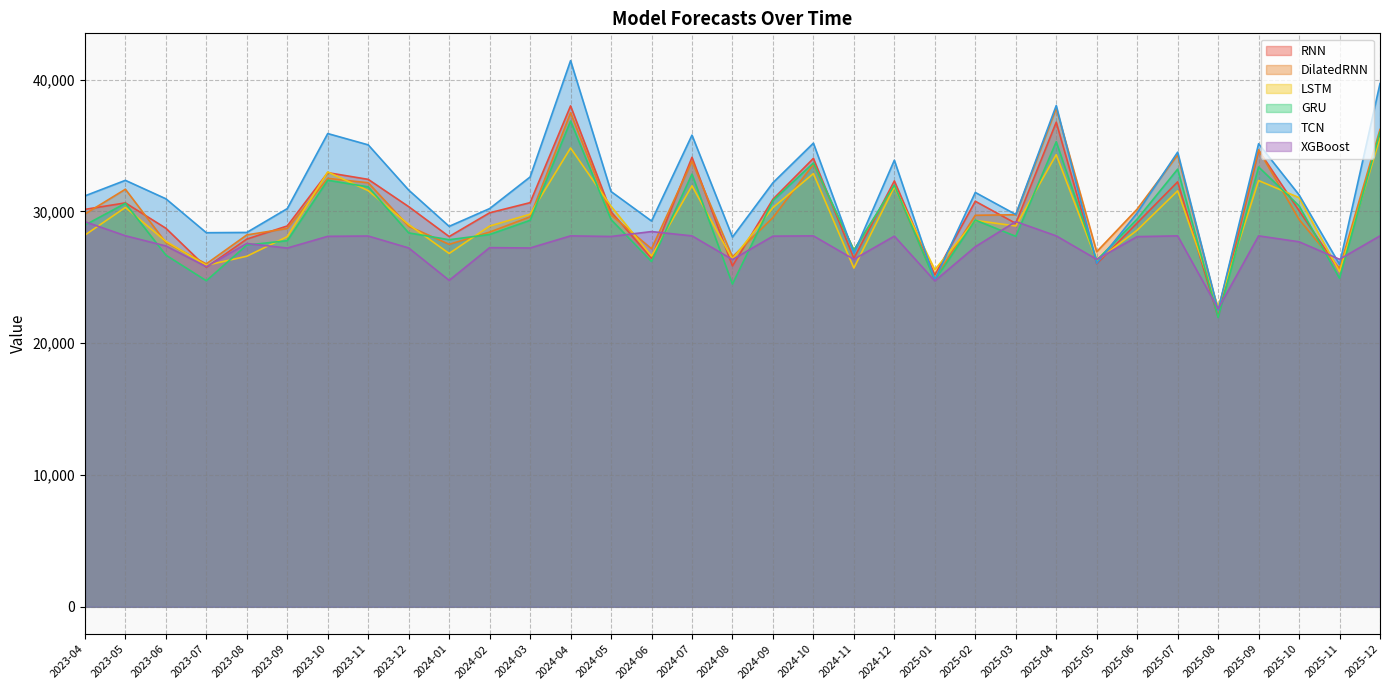

True or false: XGBoost has a value of 27315.5 at 2025-02.

True